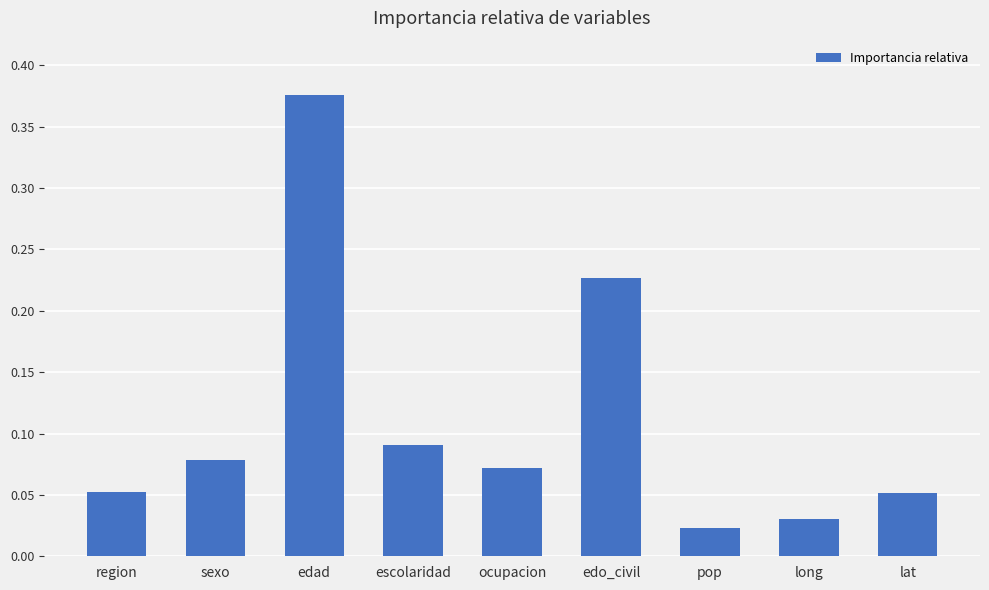

What position from the left is region?

1